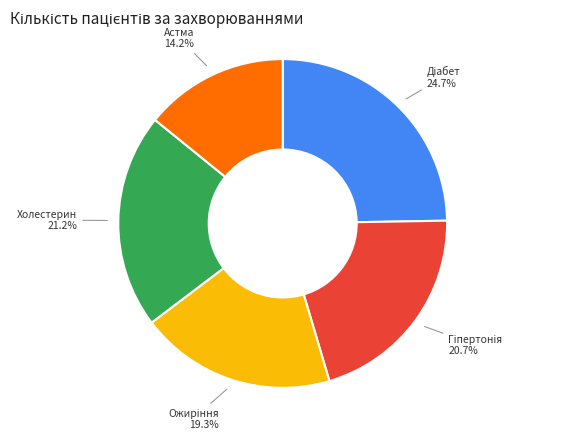

How many segments does this pie chart have?

5